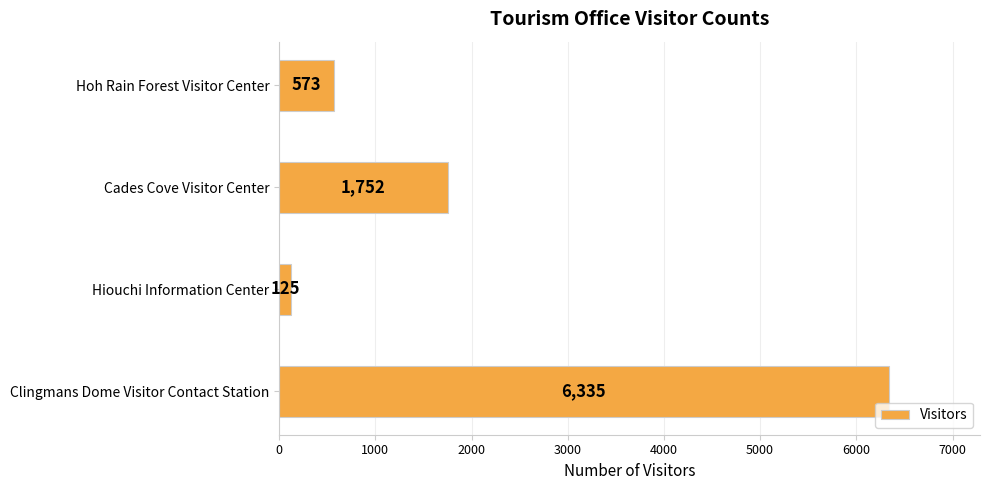

What is the maximum value shown in the chart?

6335